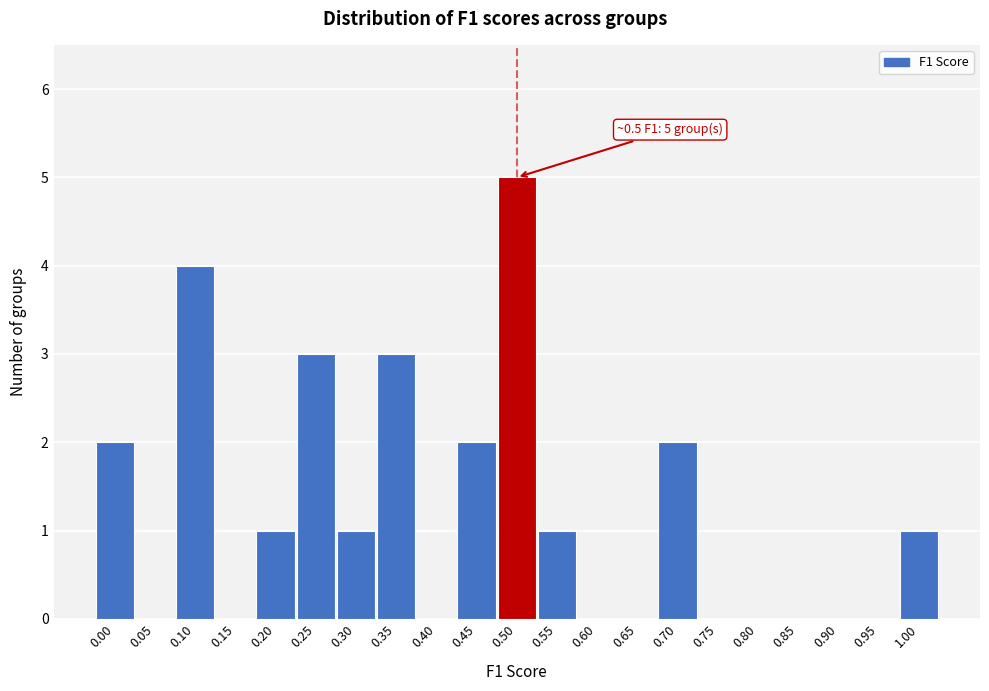

Reading right to left, transcribe all the data shown in this chart.

1.00=1	0.95=0	0.90=0	0.85=0	0.80=0	0.75=0	0.70=2	0.65=0	0.60=0	0.55=1	0.50=5	0.45=2	0.40=0	0.35=3	0.30=1	0.25=3	0.20=1	0.15=0	0.10=4	0.05=0	0.00=2